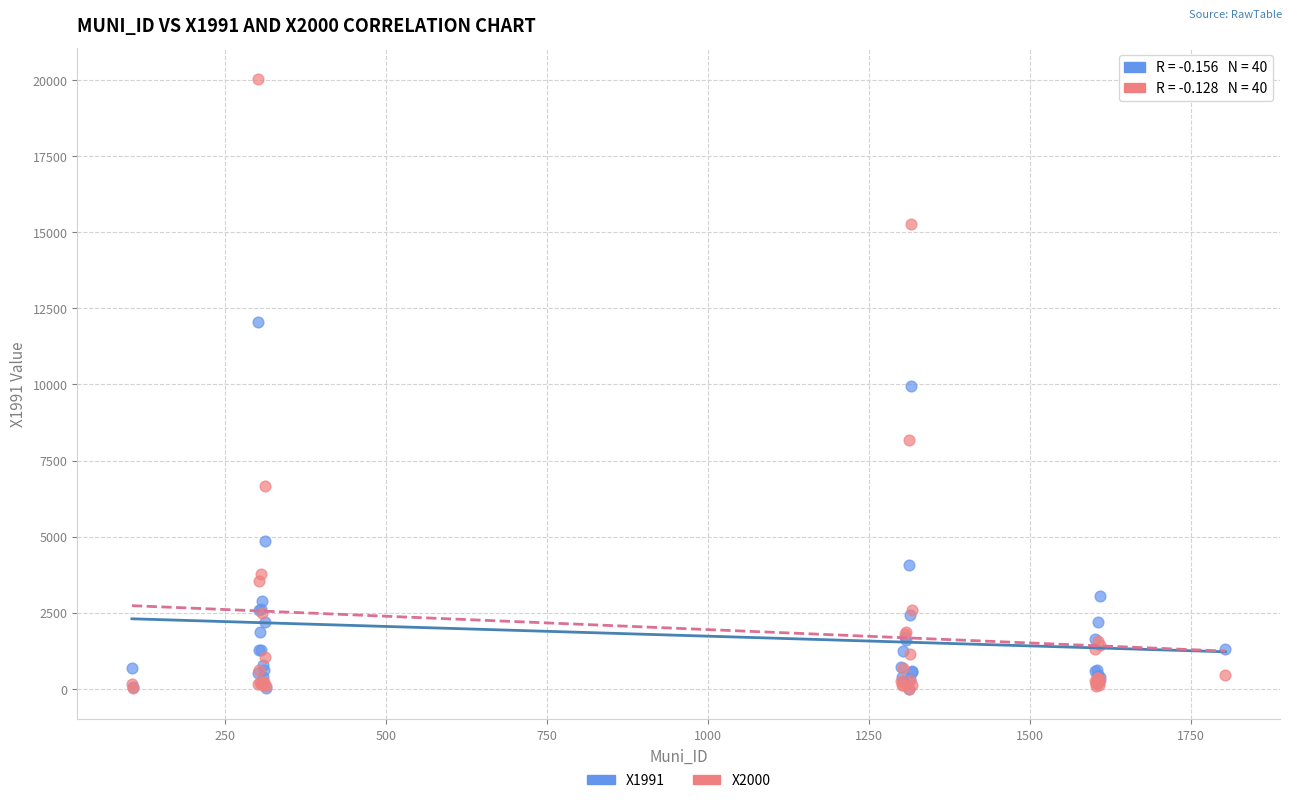

What are all the series names shown in the legend?

X1991, X2000